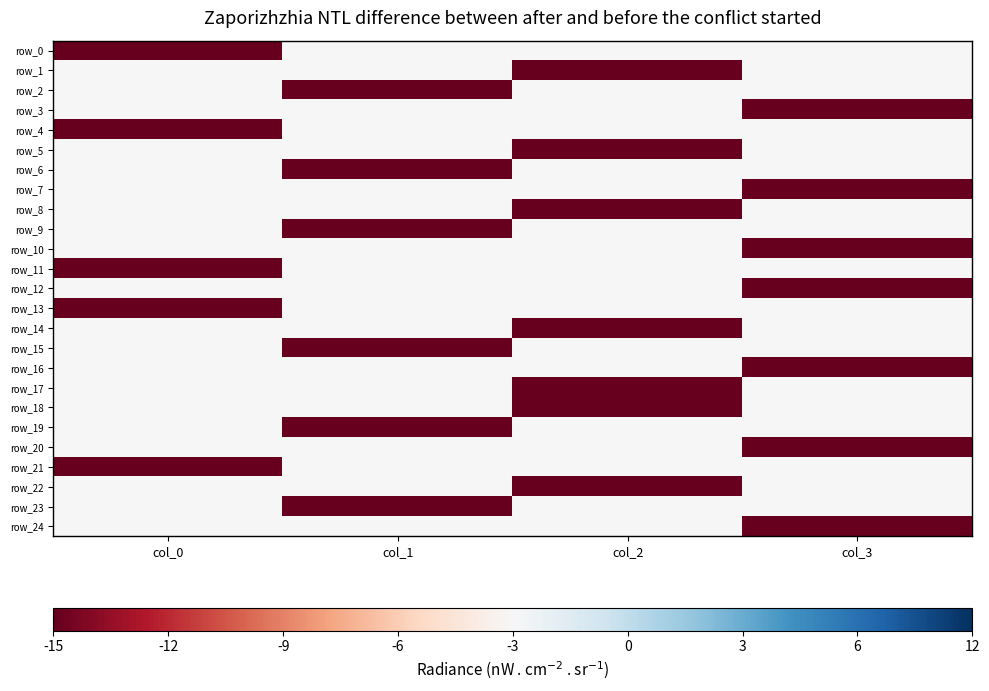

Is it true that row_11 equals -1 at col_3?

False